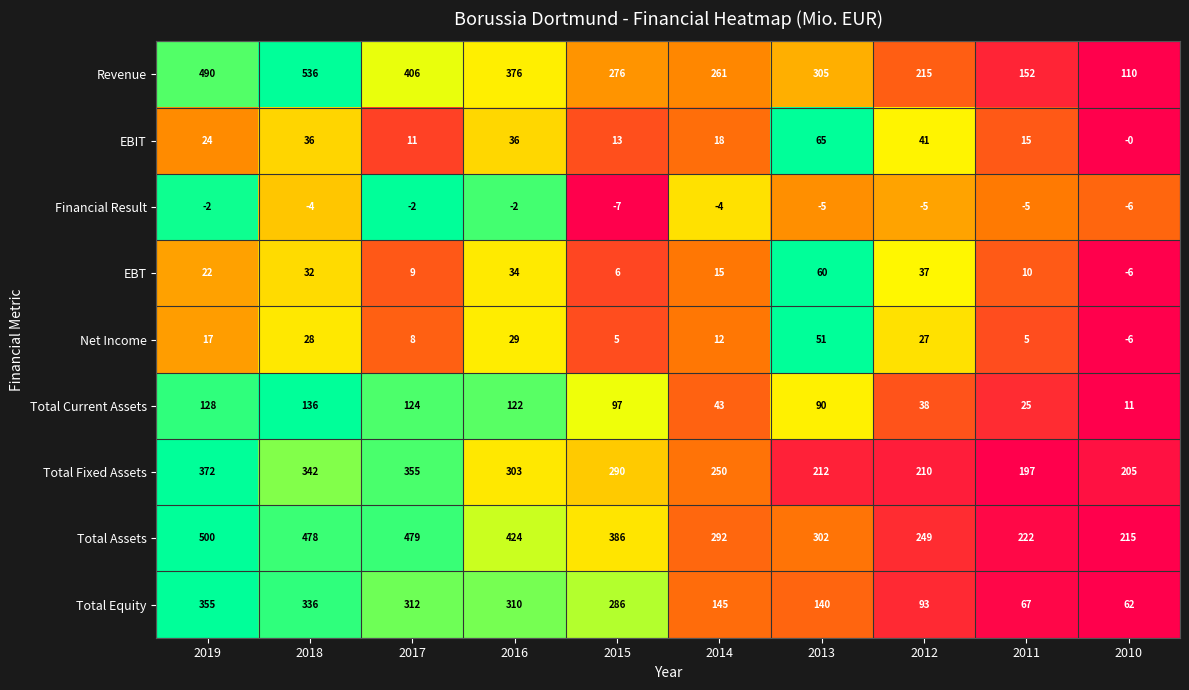

What is the sum of the EBIT values at 2017 and 2012?

52